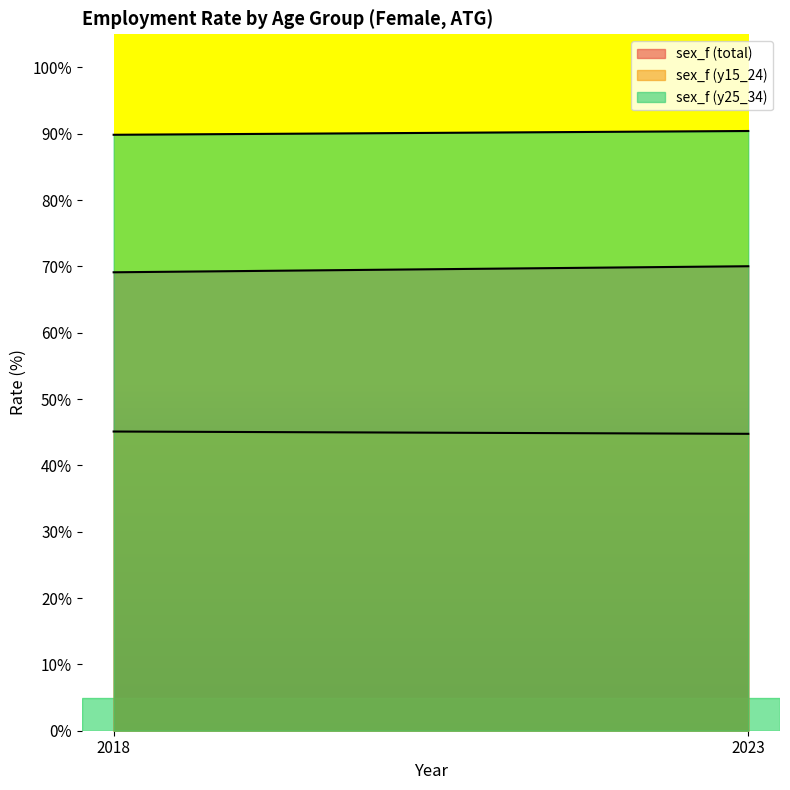

Is it true that sex_f (y15_24) equals 44.8 at 2023?

True